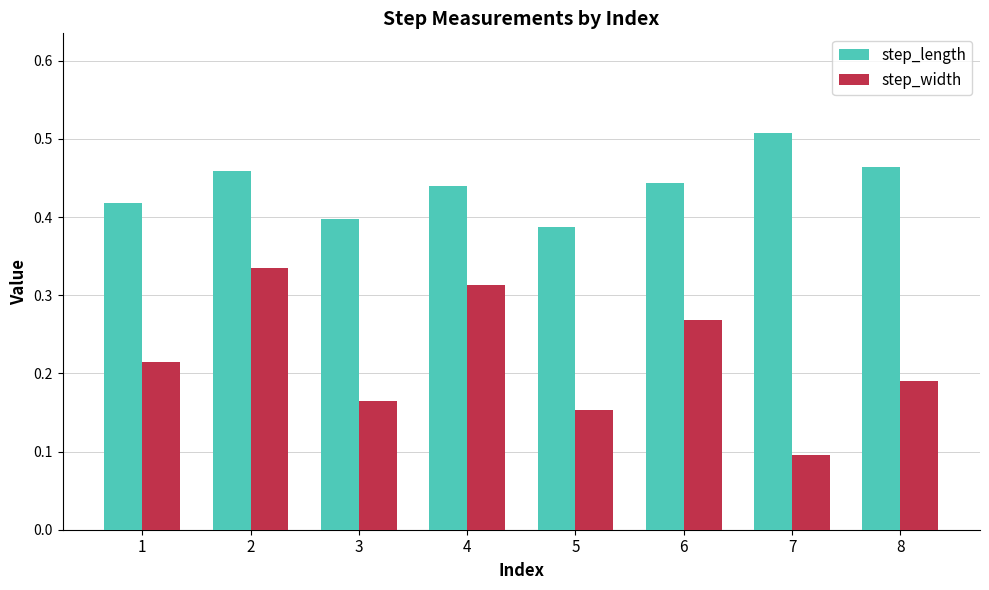

What are all the series names shown in the legend?

step_length, step_width